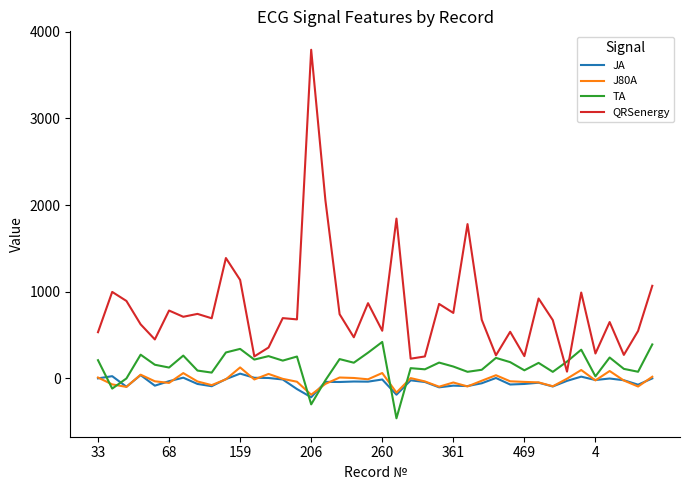

What is the greatest value displayed?

3793.3